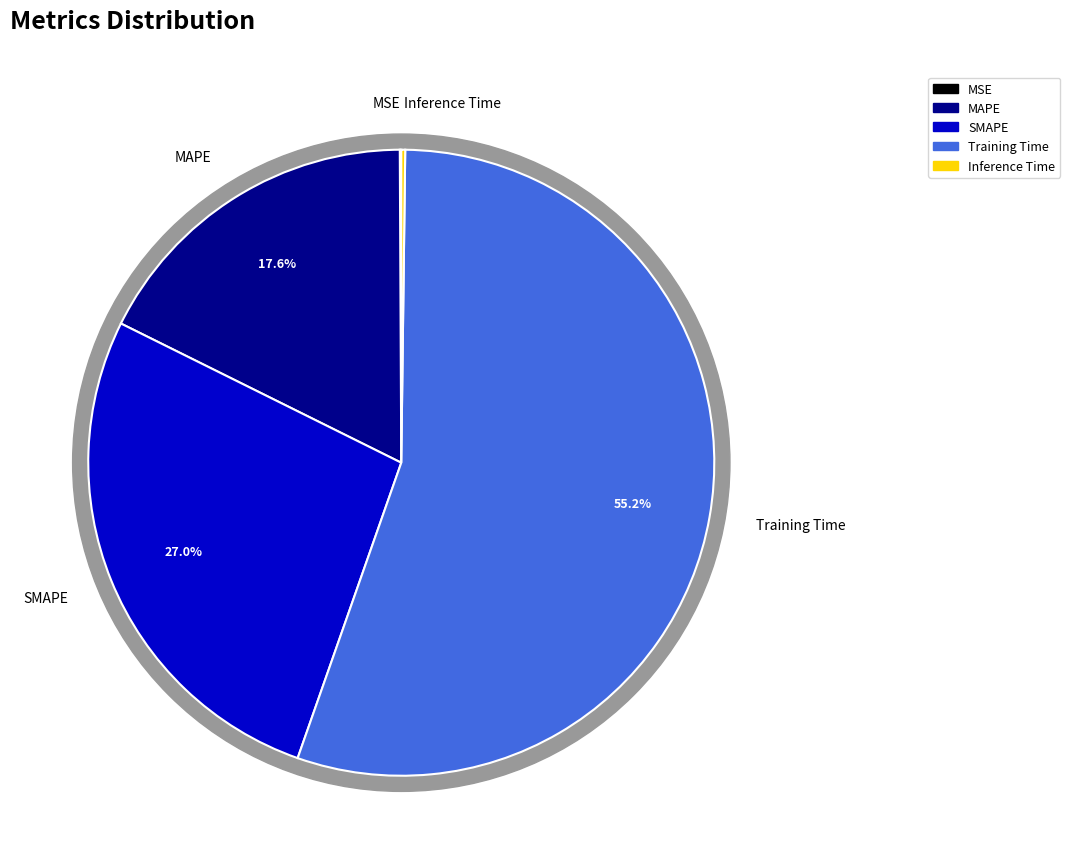

Which category has the smallest portion of the pie?

MSE